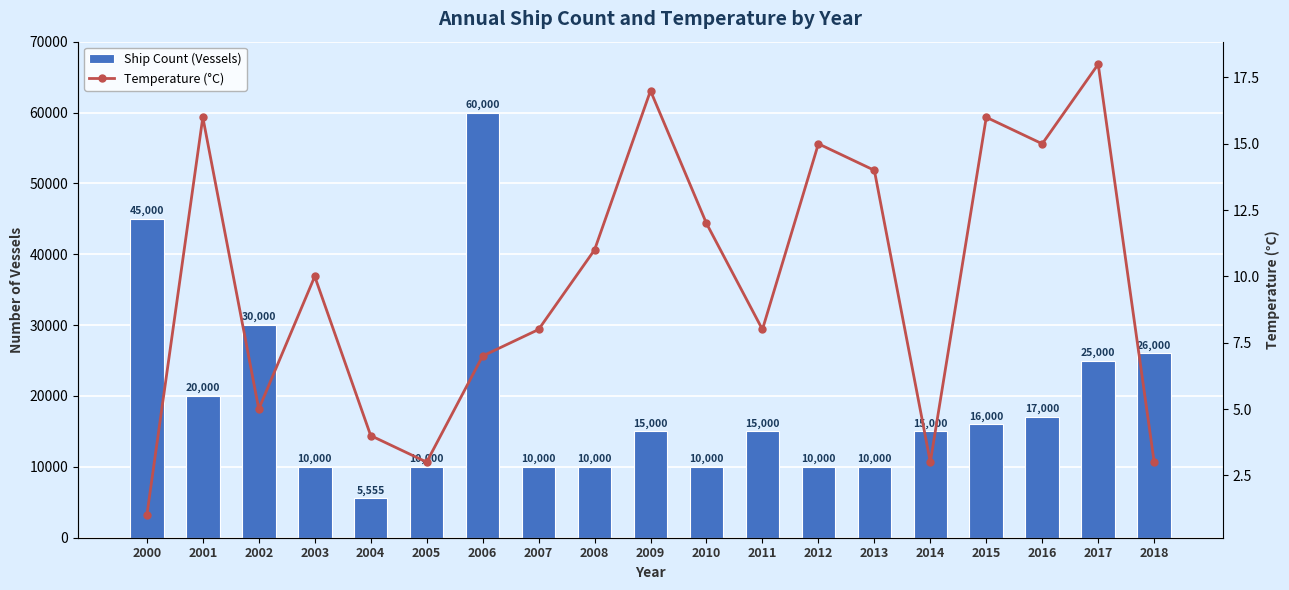

What is the value of the Ship Count (Vessels) bar at the 5th from the left?

5555